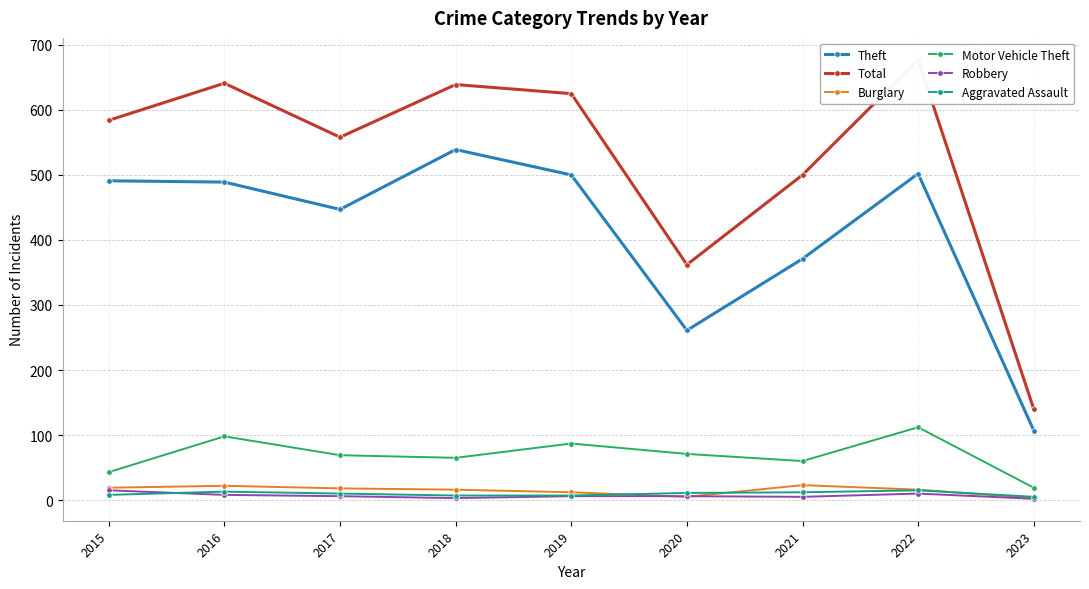

What is the approximate value of Theft at 2021?

371